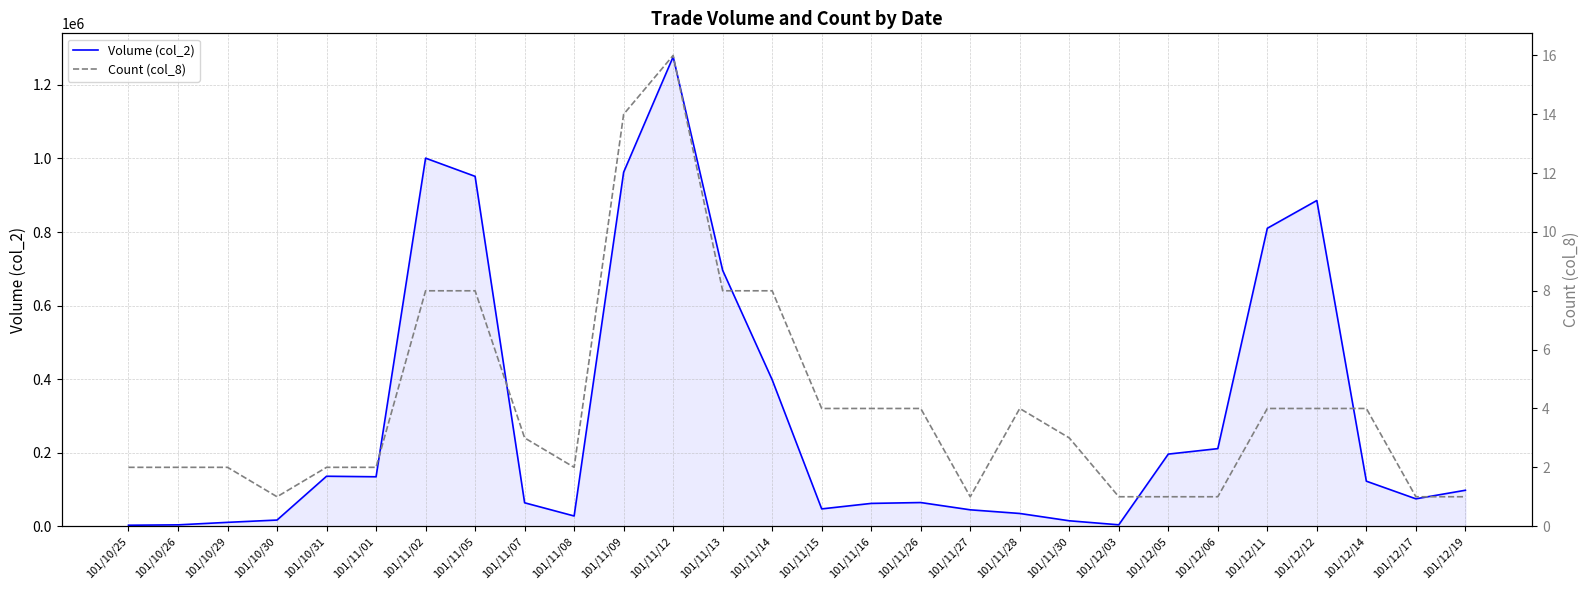

At which category does Volume (col_2) reach its first local peak?

101/10/31